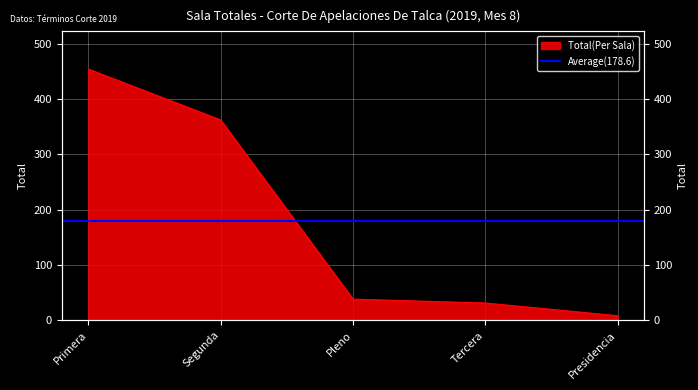

What is the maximum value shown in the chart?

454